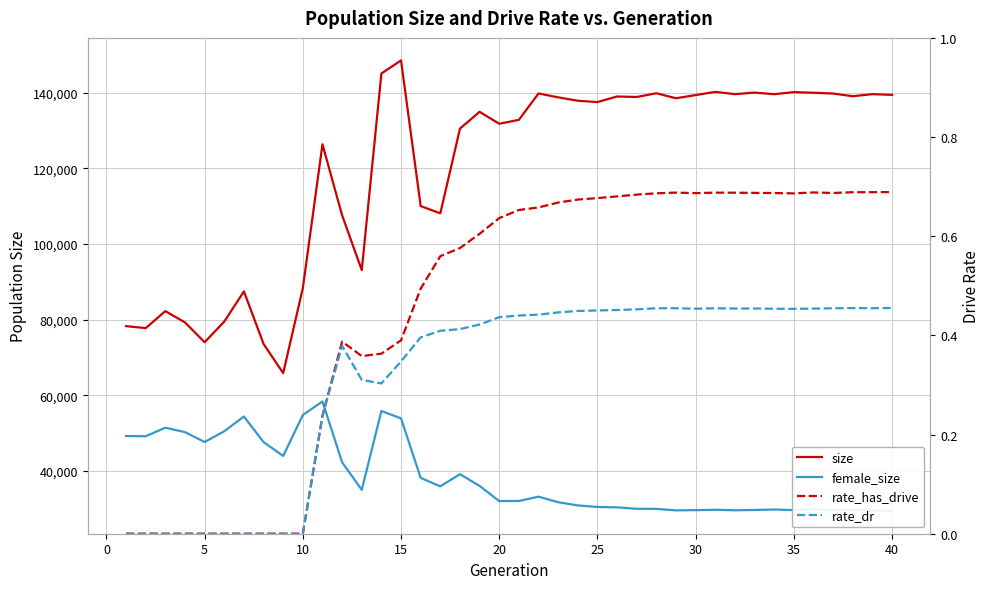

Is this an area chart (filled region under the line)?

No